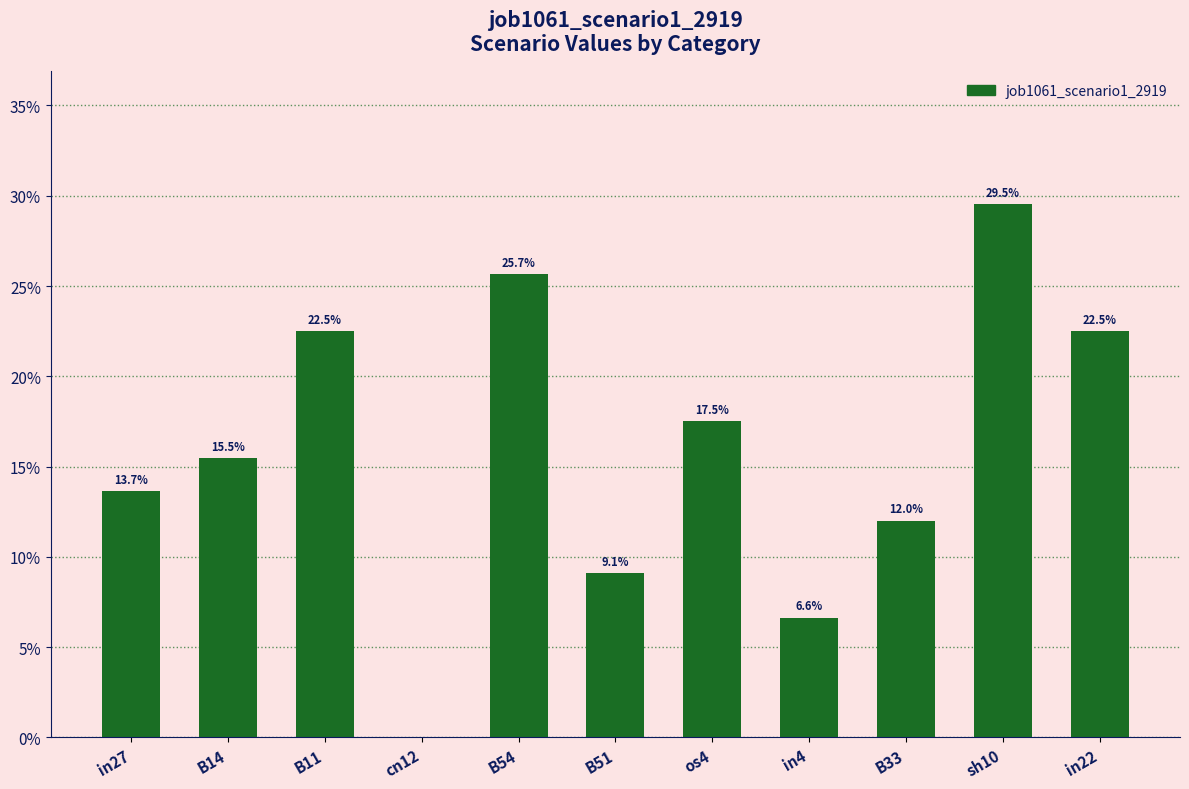

Rank the categories by value from highest to lowest.

sh10, B54, B11, in22, os4, B14, in27, B33, B51, in4, cn12